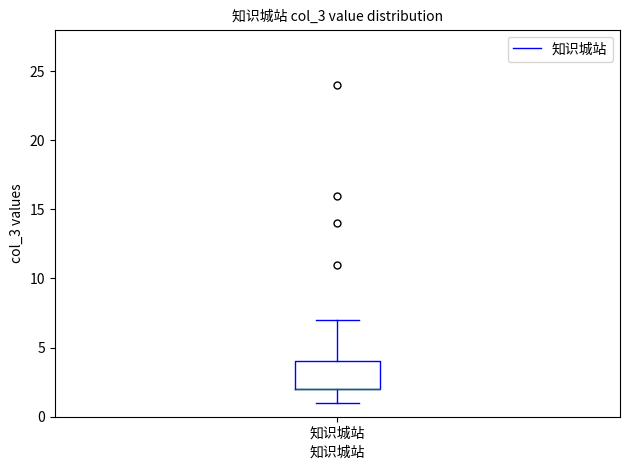

Transcribe this box plot: give where the median line is, the range the box spans, and where the two whiskers end, as read against the y-axis. The values are not printed on the chart, so give them approximately, as read against the axis.

median 2 (drawn on the box's lower edge), box 2 to 4, whiskers 1 to 7